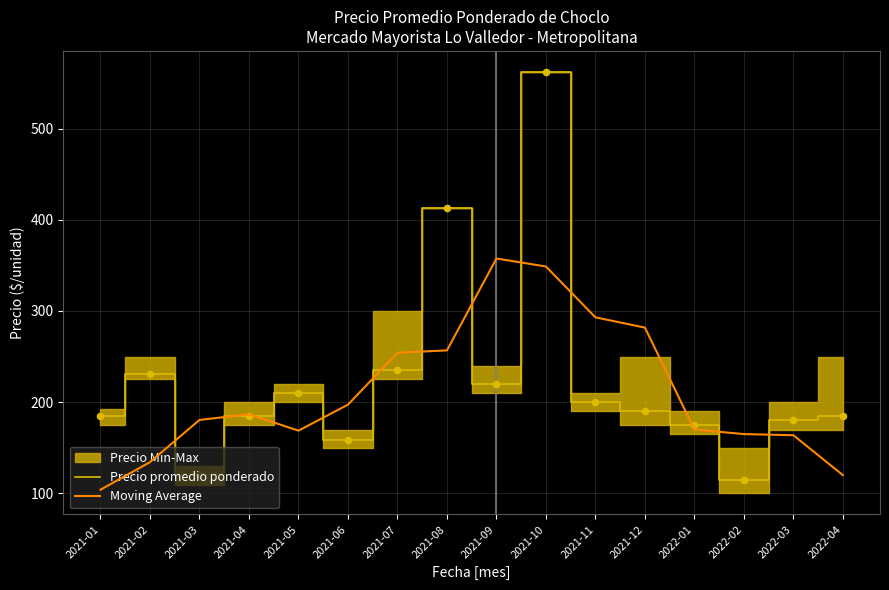

At which category is the sum across all series the highest?

2021-10